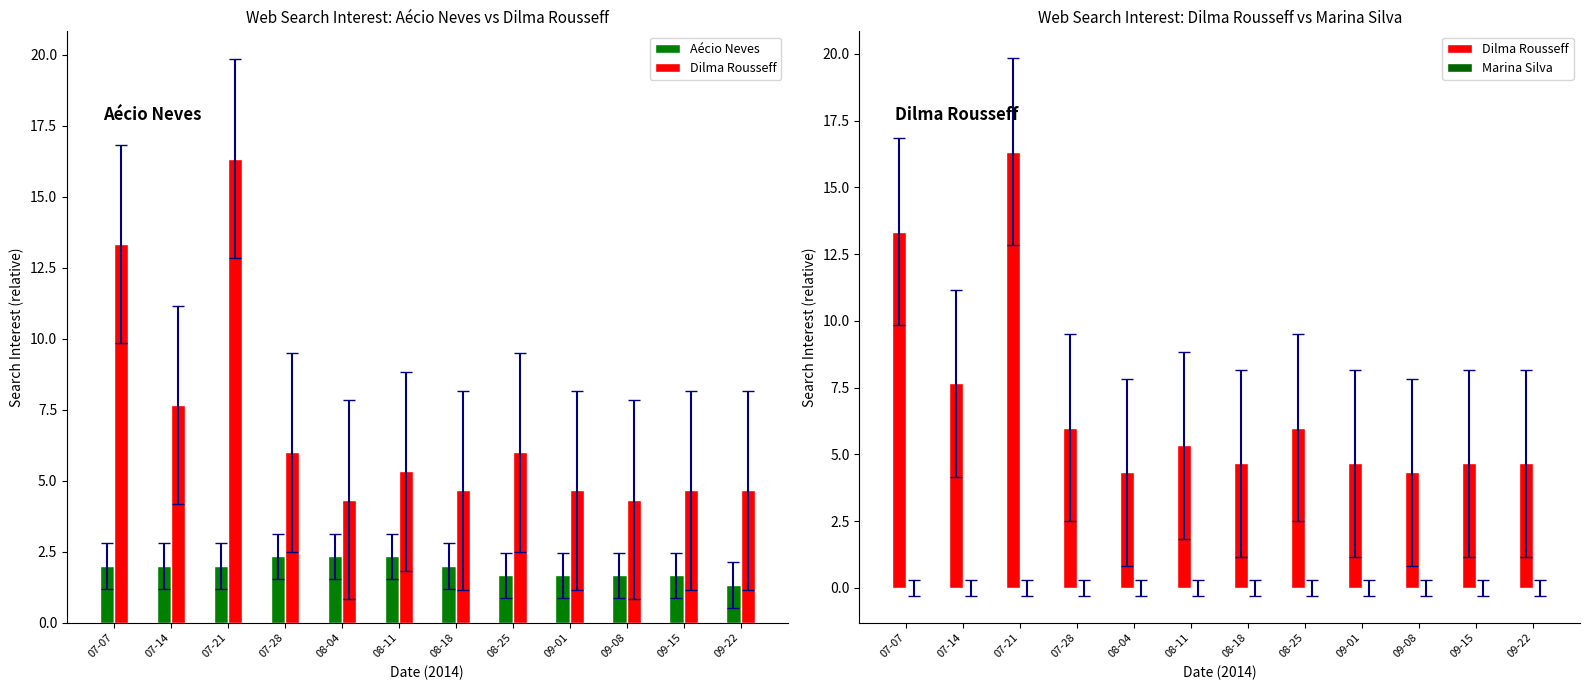

What value does the Dilma Rousseff series have at 08-25?

6.0